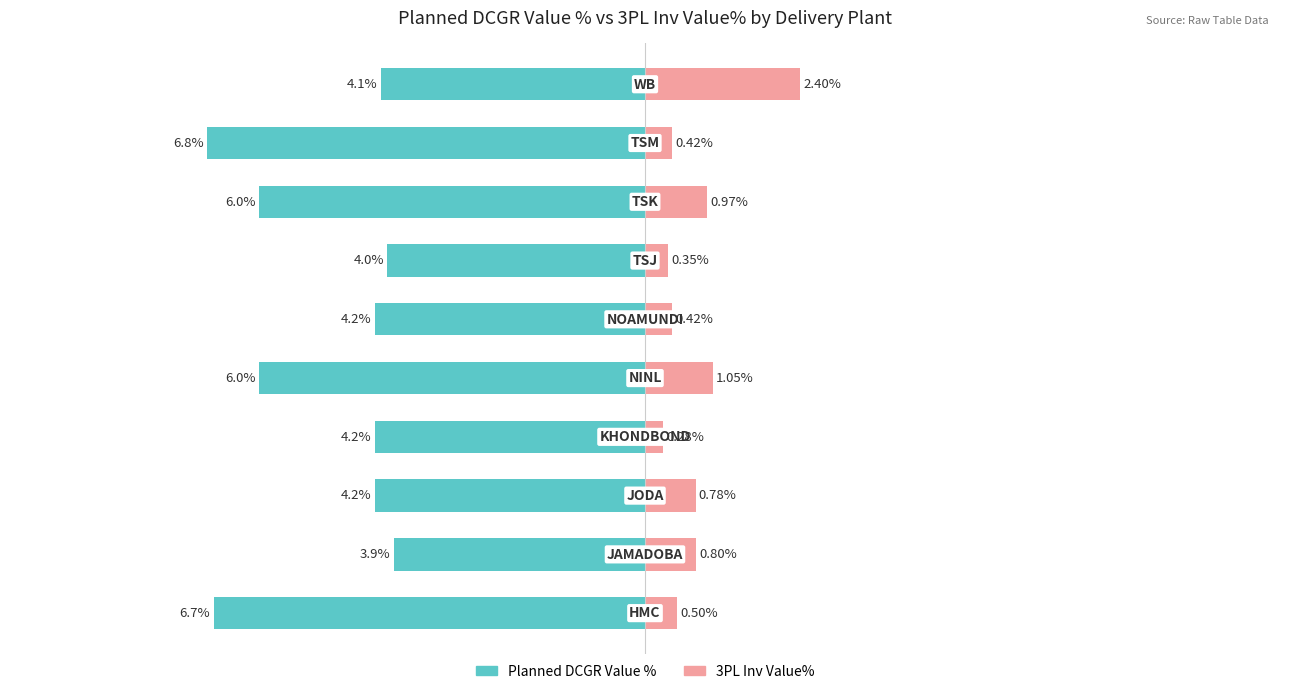

True or false: Planned DCGR Value % has a value of -2.0 at 6.

False